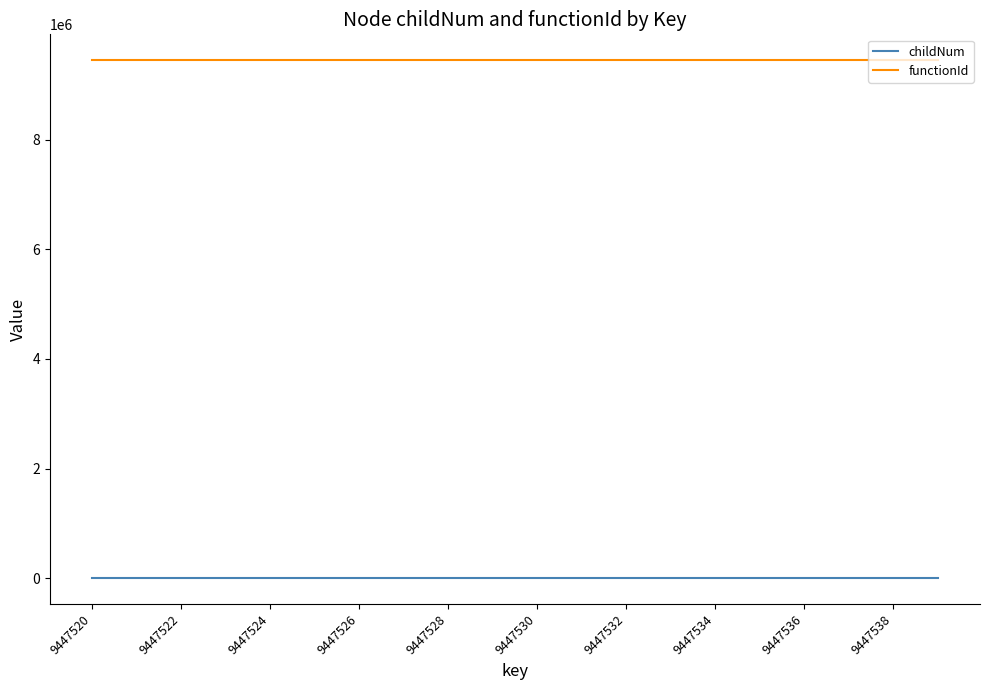

What are all the series names shown in the legend?

childNum, functionId